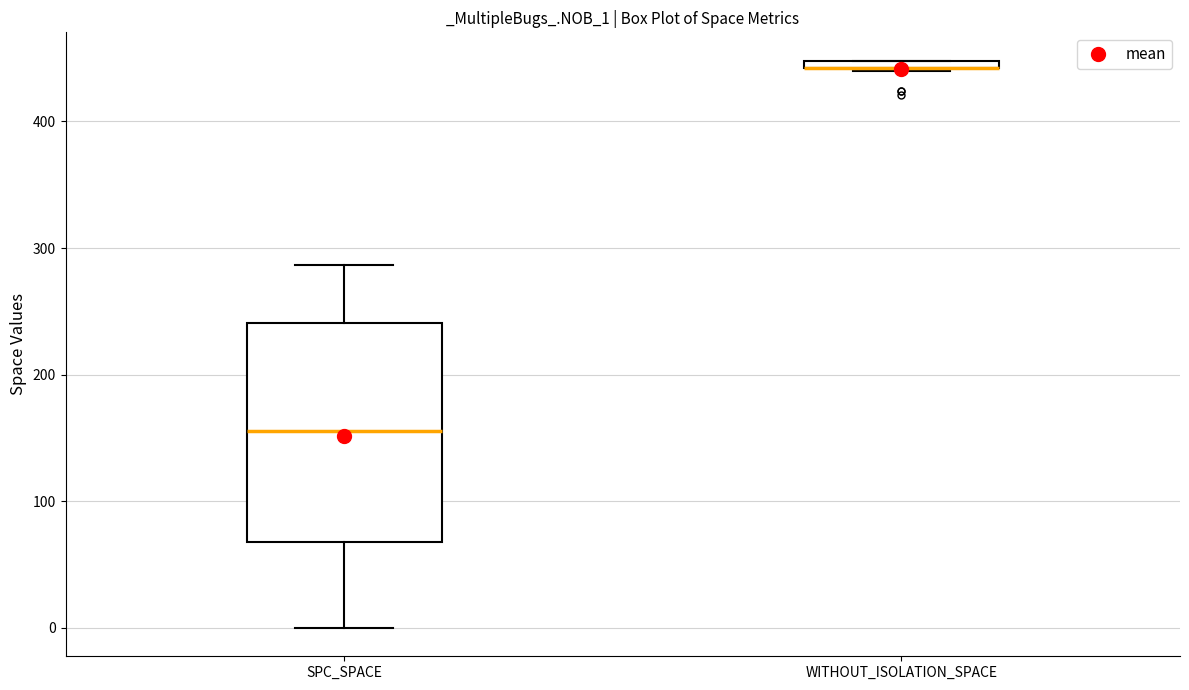

Comparing the boxes themselves (not the whiskers), which one is the tallest?

SPC_SPACE